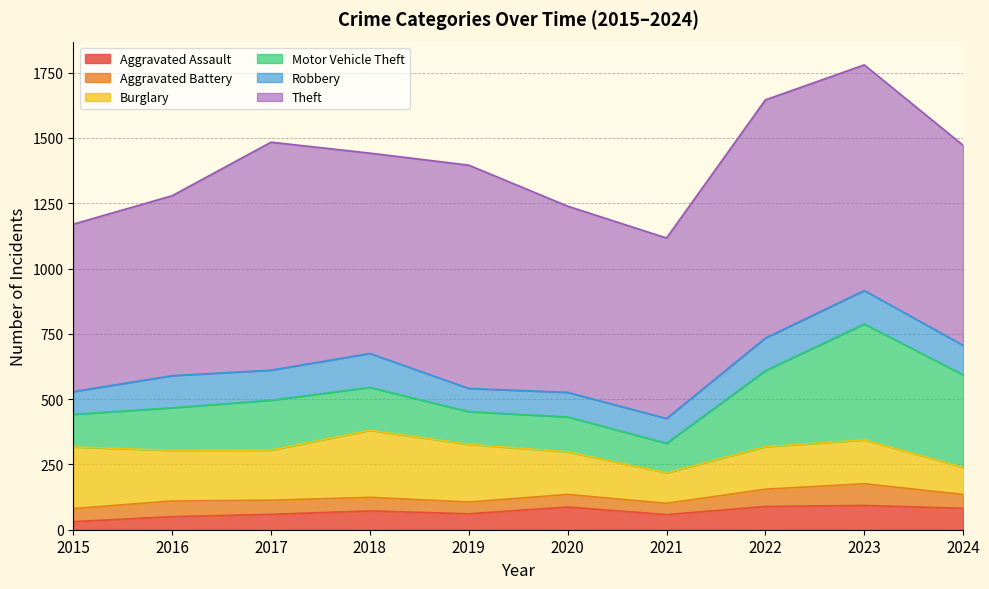

At which label is Robbery closest to 108?

2024